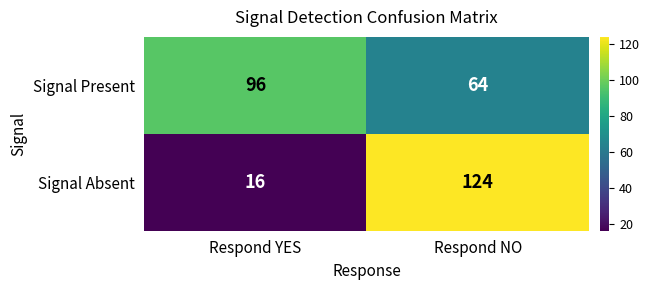

What is the difference between the highest and lowest values at Respond NO?

60